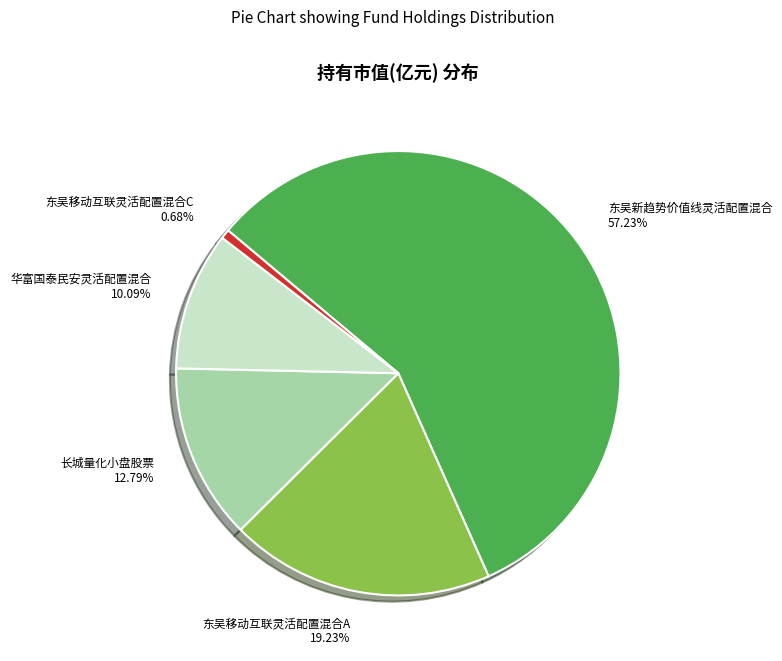

To the nearest percent, what is the difference between the 东吴移动互联灵活配置混合C and 华富国泰民安灵活配置混合 slice percentages?

9%